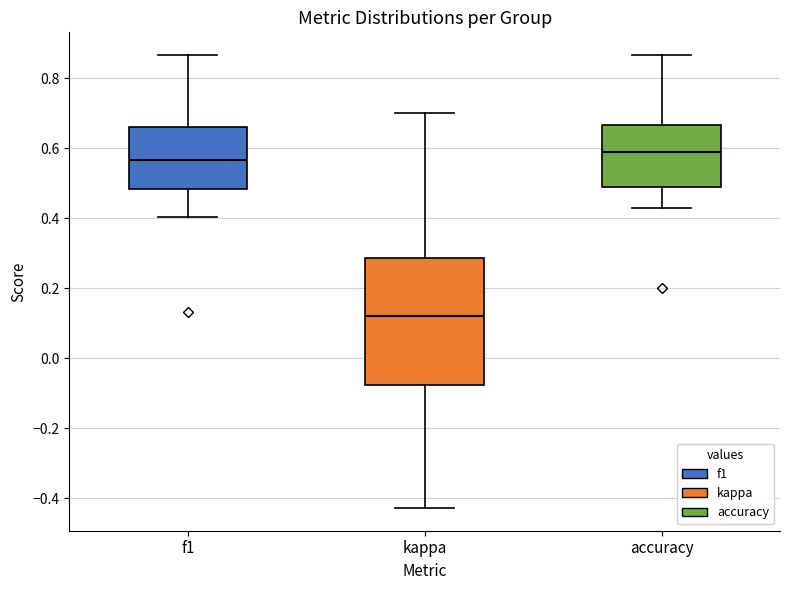

Comparing the boxes themselves (not the whiskers), which one is the tallest?

kappa